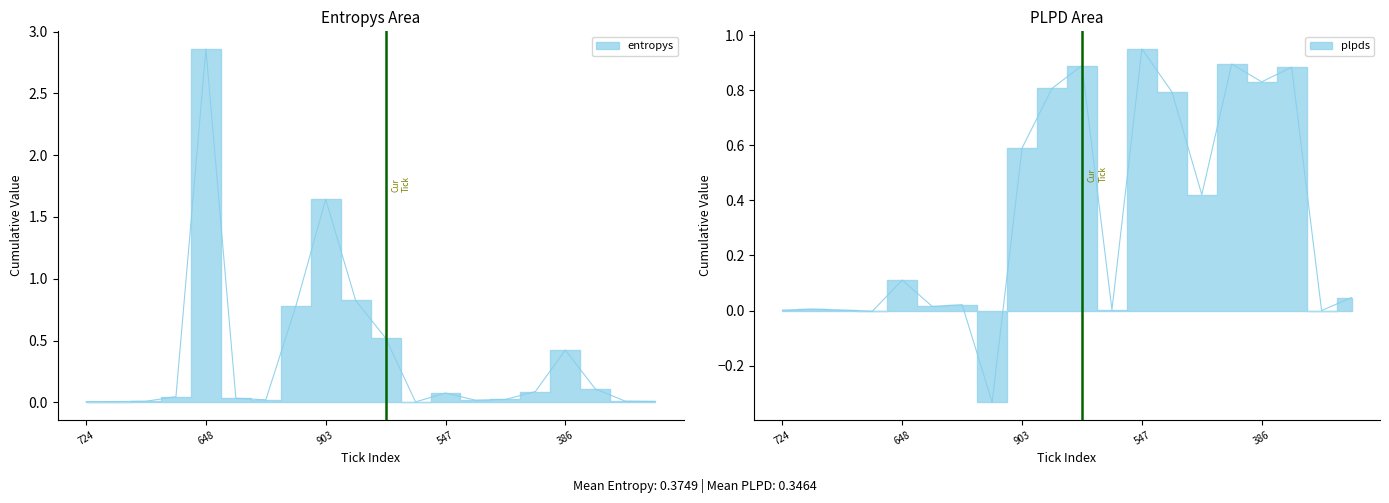

Which series has the largest total across all categories?

entropys